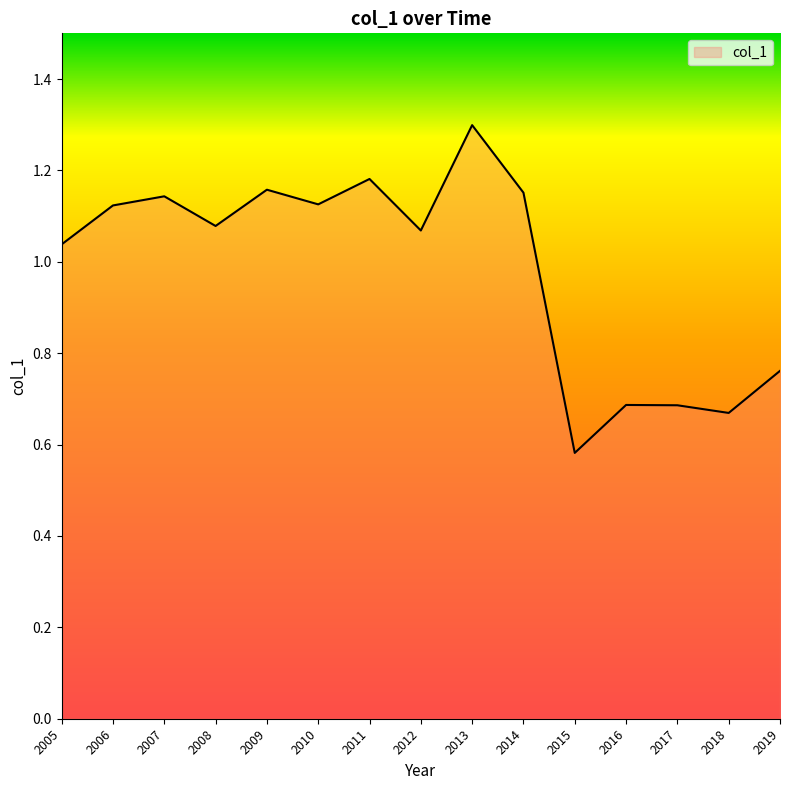

Does the chart display data point markers on the line(s)?

No